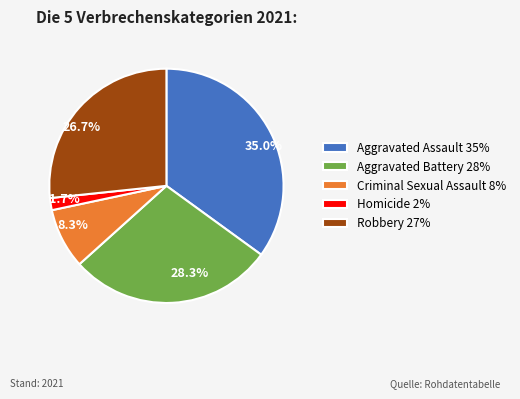

To the nearest percent, what is the difference between the largest and smallest slice percentages?

33%